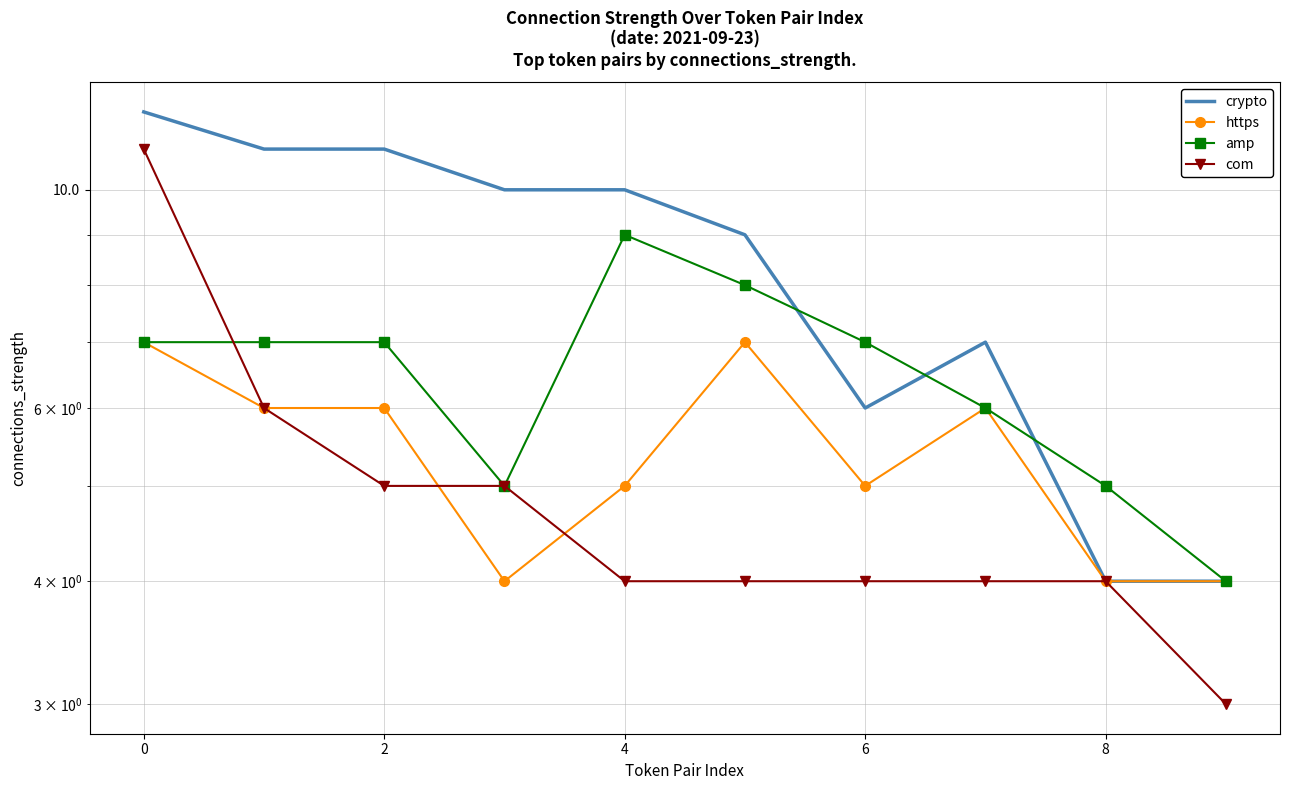

Which series has the largest range (max minus min)?

crypto